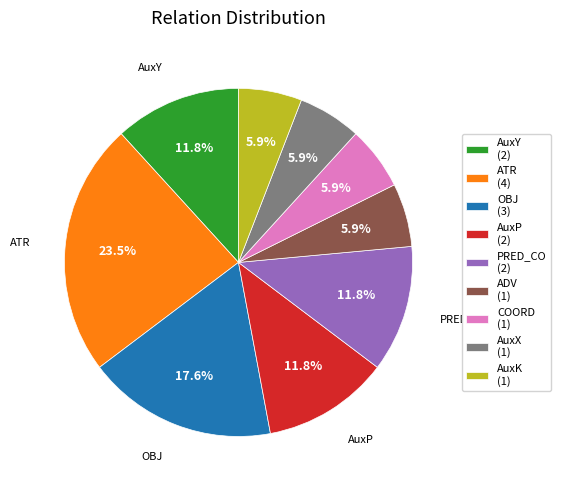

Is there a majority slice in this chart?

No